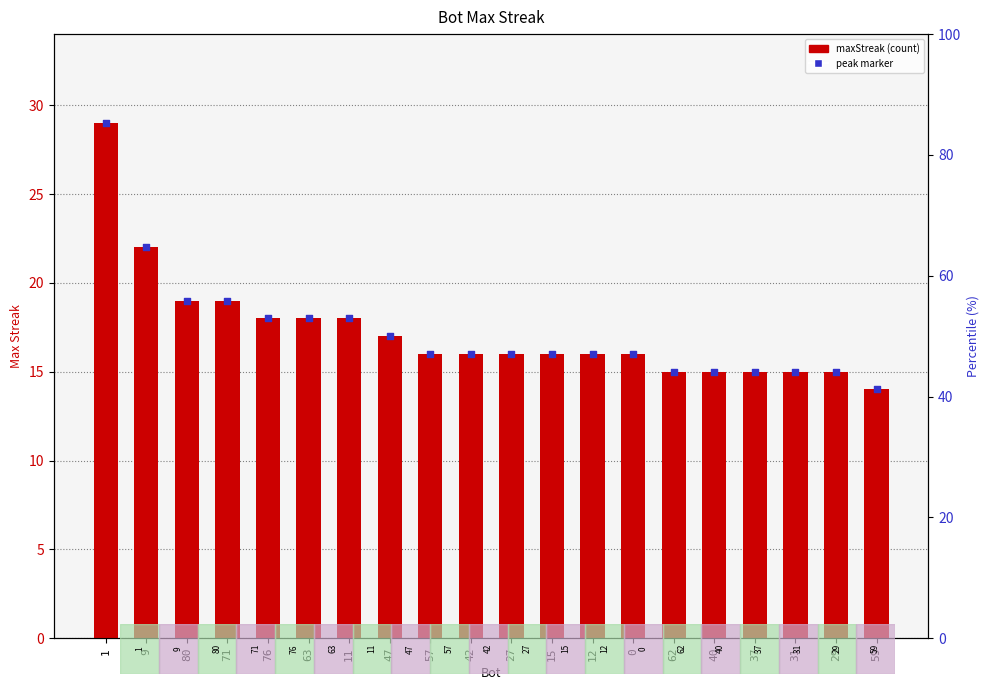

Which series contains the highest Y value?

maxStreak